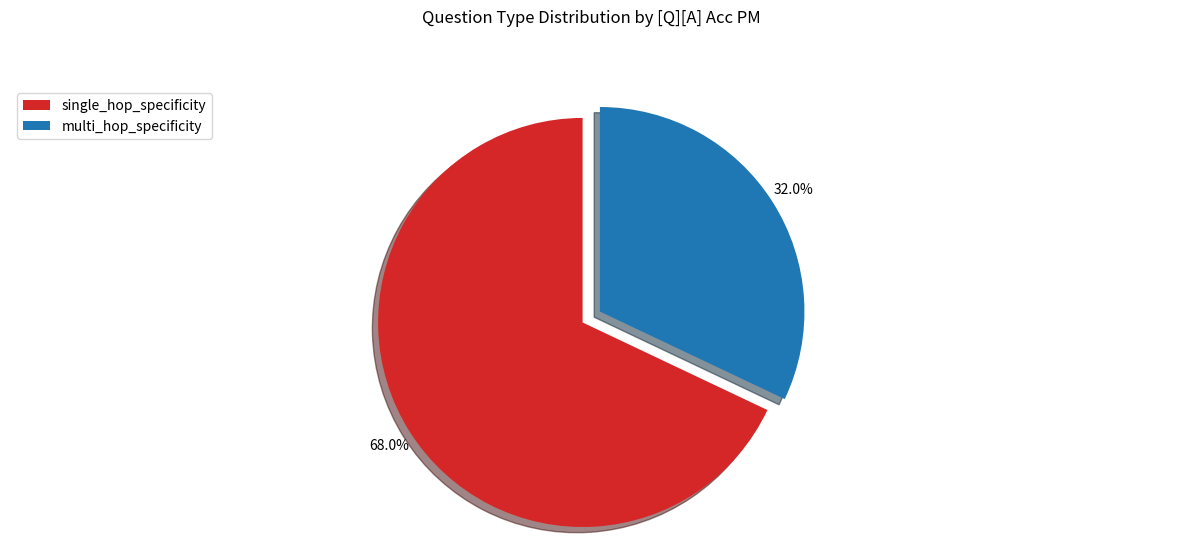

Which slice is the smallest?

multi_hop_specificity